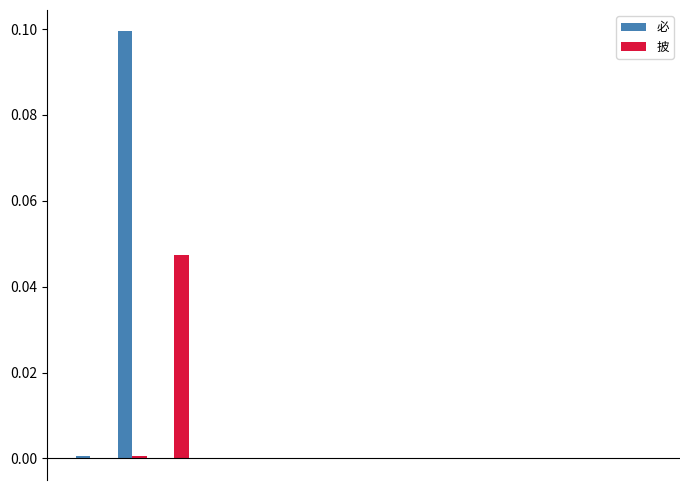

At how many categories does at least one series exceed 0?

3